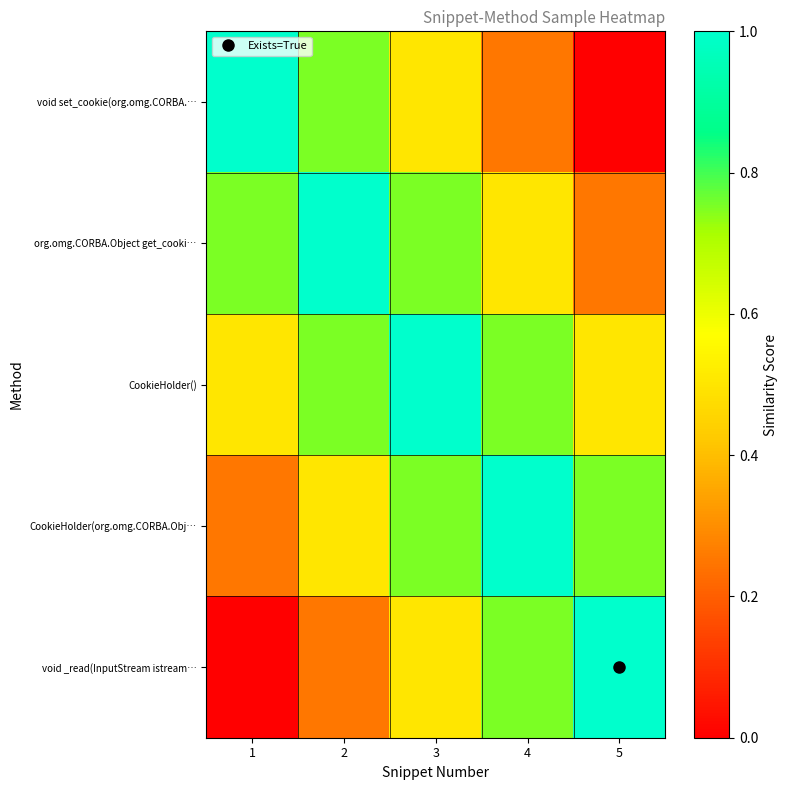

At 5, list the series in order from smallest to largest.

void set_cookie(org.omg.CORBA.…, org.omg.CORBA.Object get_cooki…, CookieHolder(), CookieHolder(org.omg.CORBA.Obj…, void _read(InputStream istream…